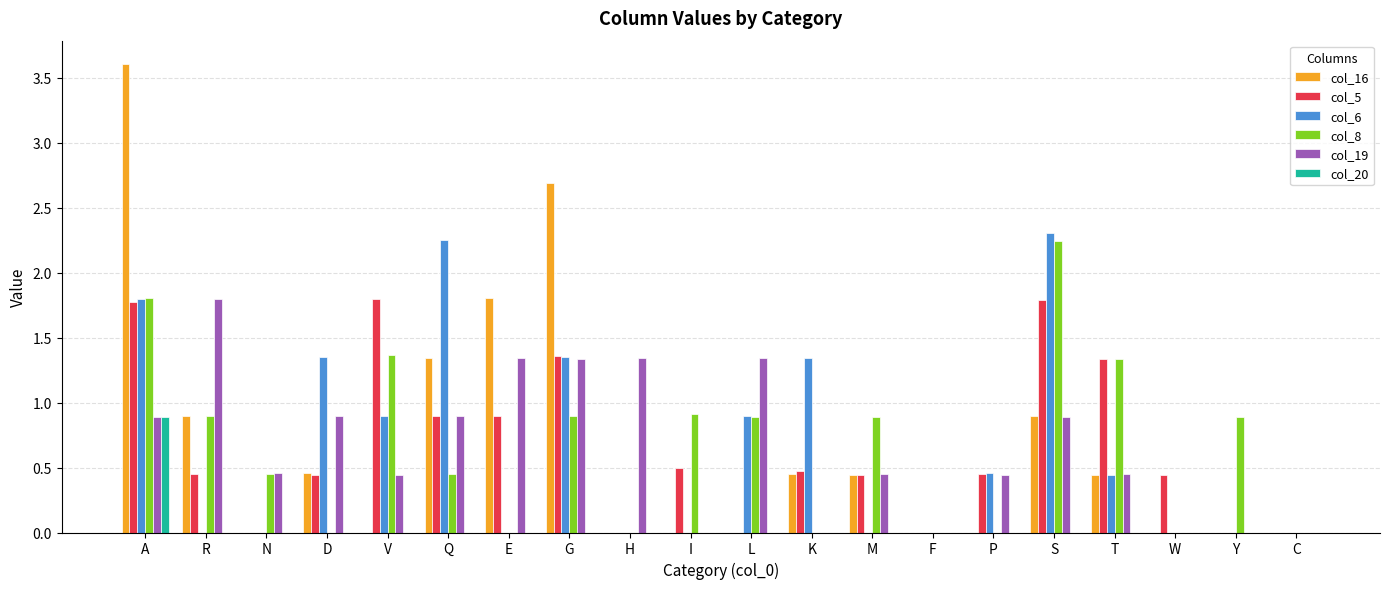

The value of col_6 at R is 0.9. True or false?

False